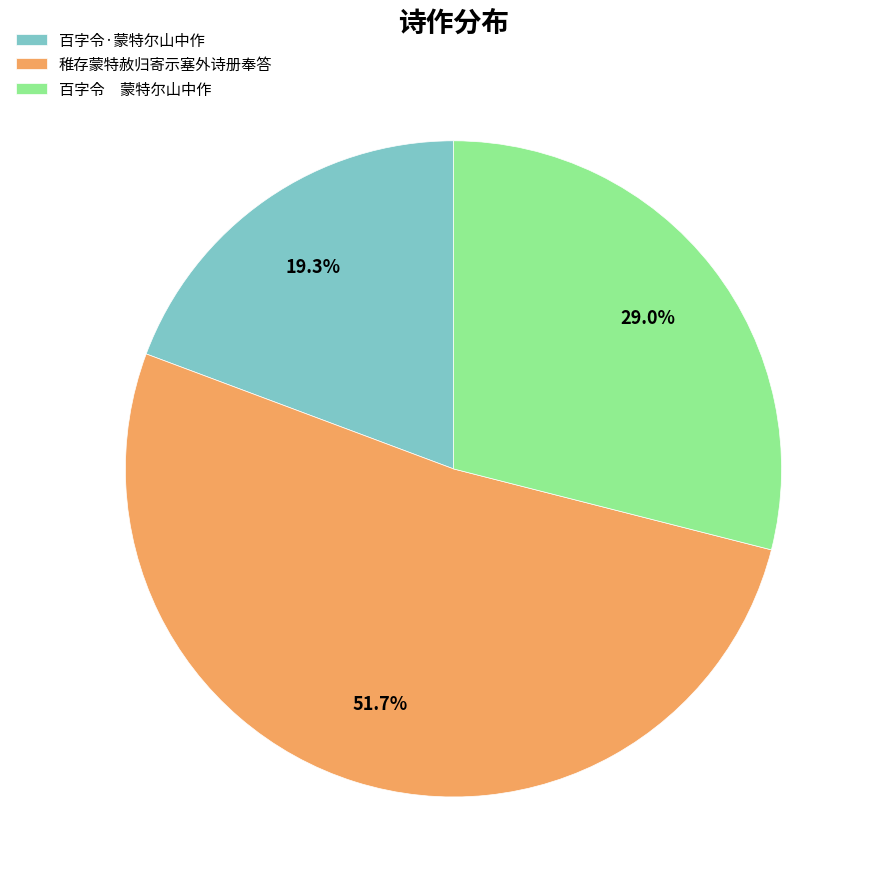

Count the number of slices in the pie.

3